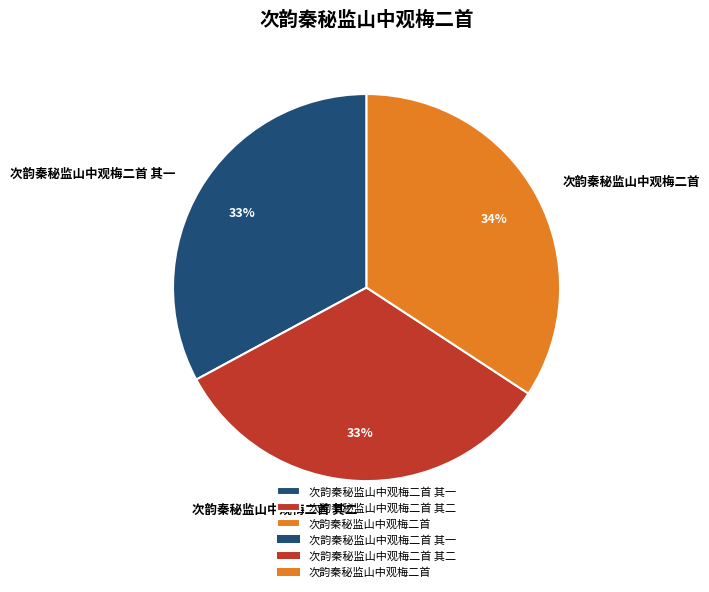

To the nearest percent, what is the difference between the largest and smallest slice percentages?

1%